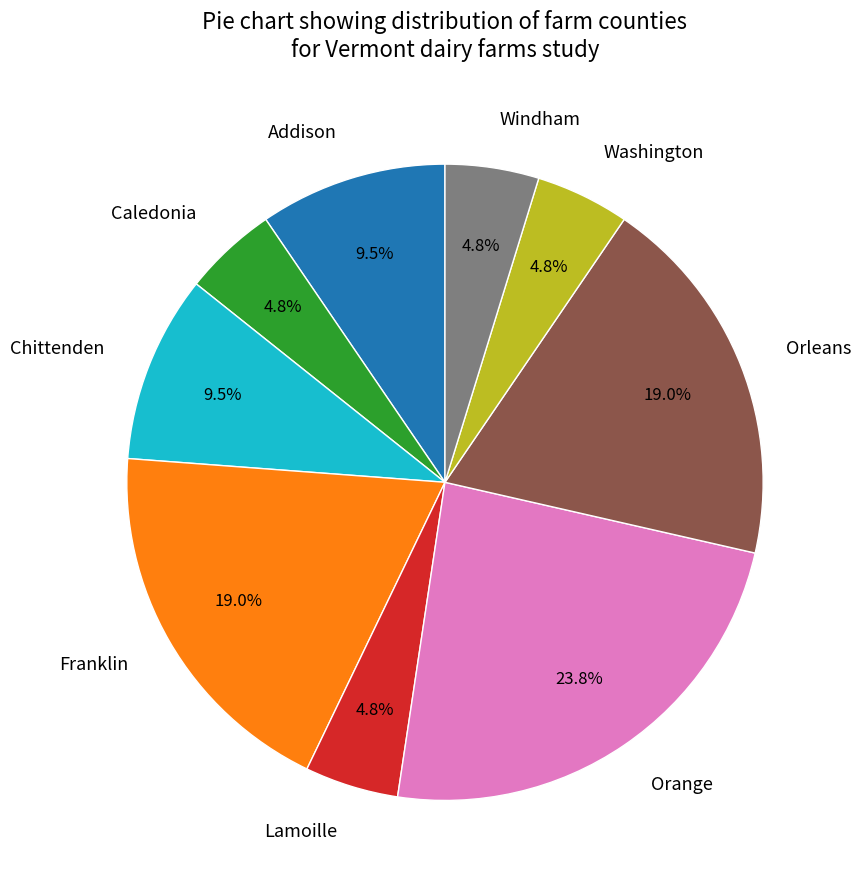

Does Caledonia account for over 50% of the chart?

No